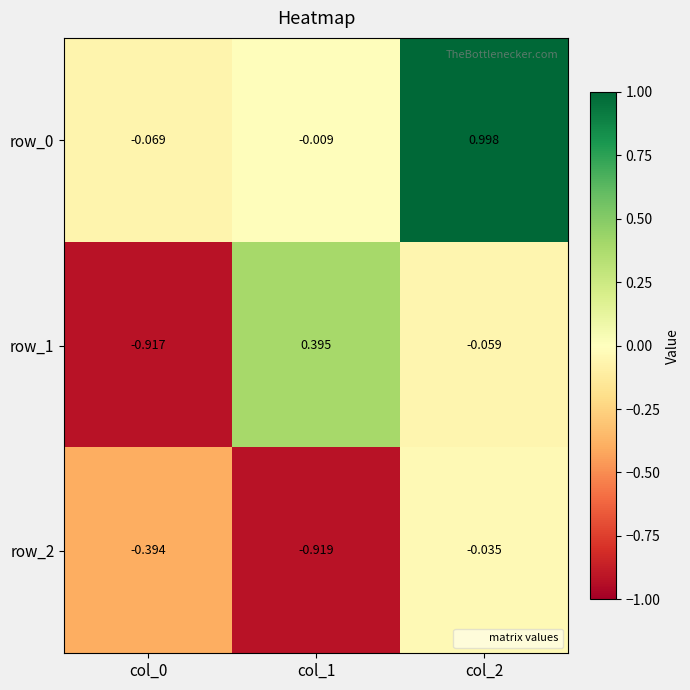

Is the value of row_0 at col_0 greater than the value of row_2 at col_1?

Yes